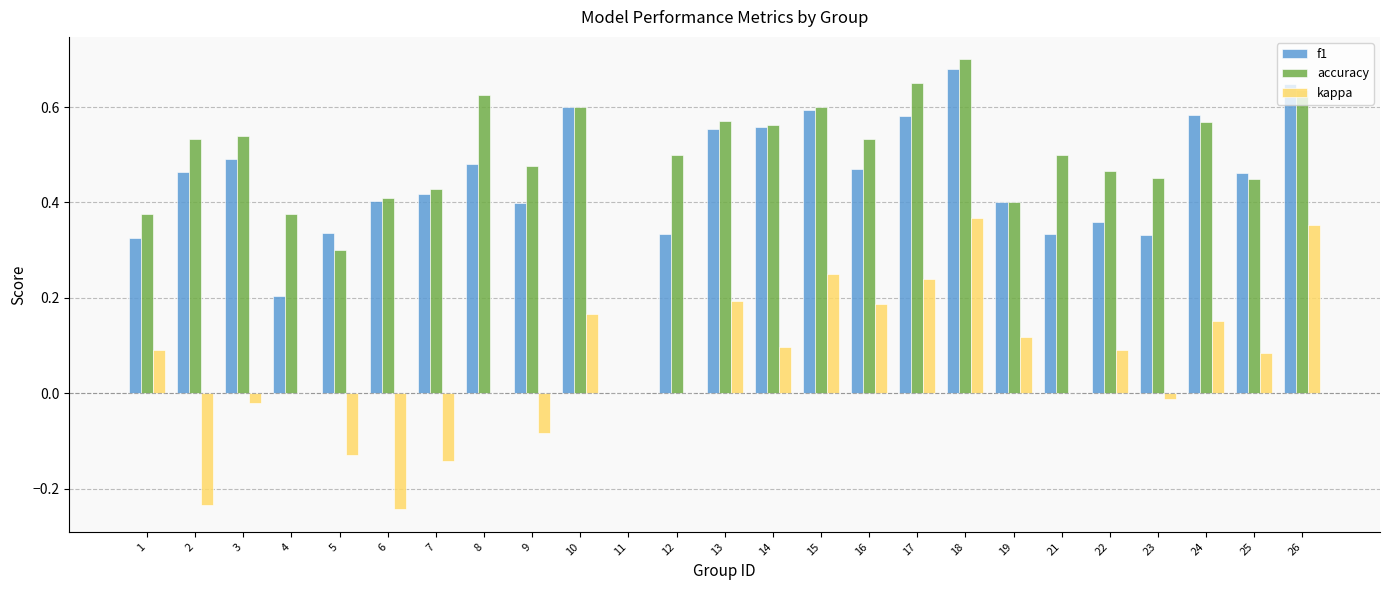

What is the total value across all series at 24?

1.3